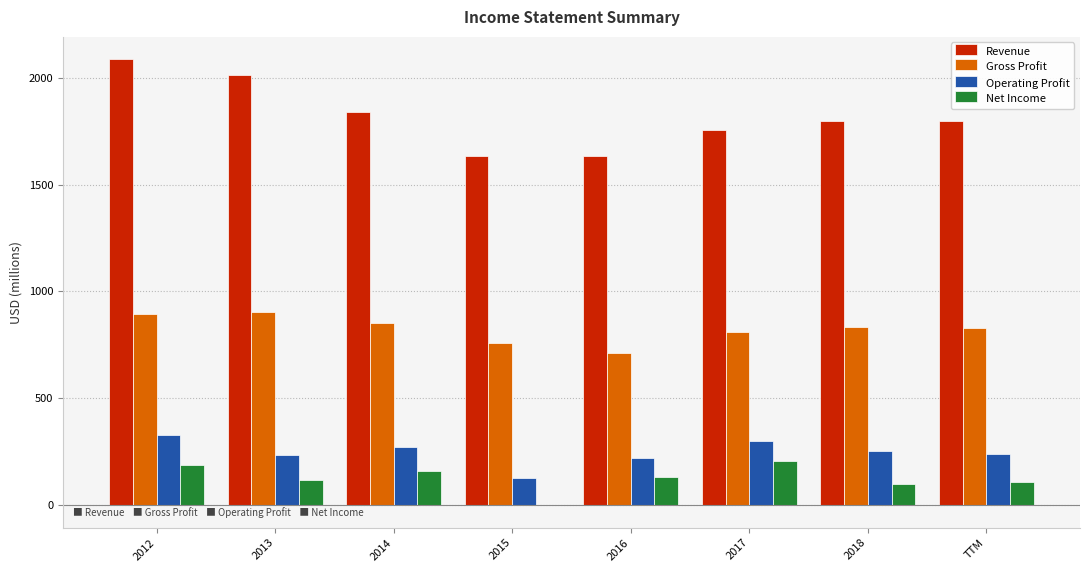

Does the chart contain stacked bars?

No